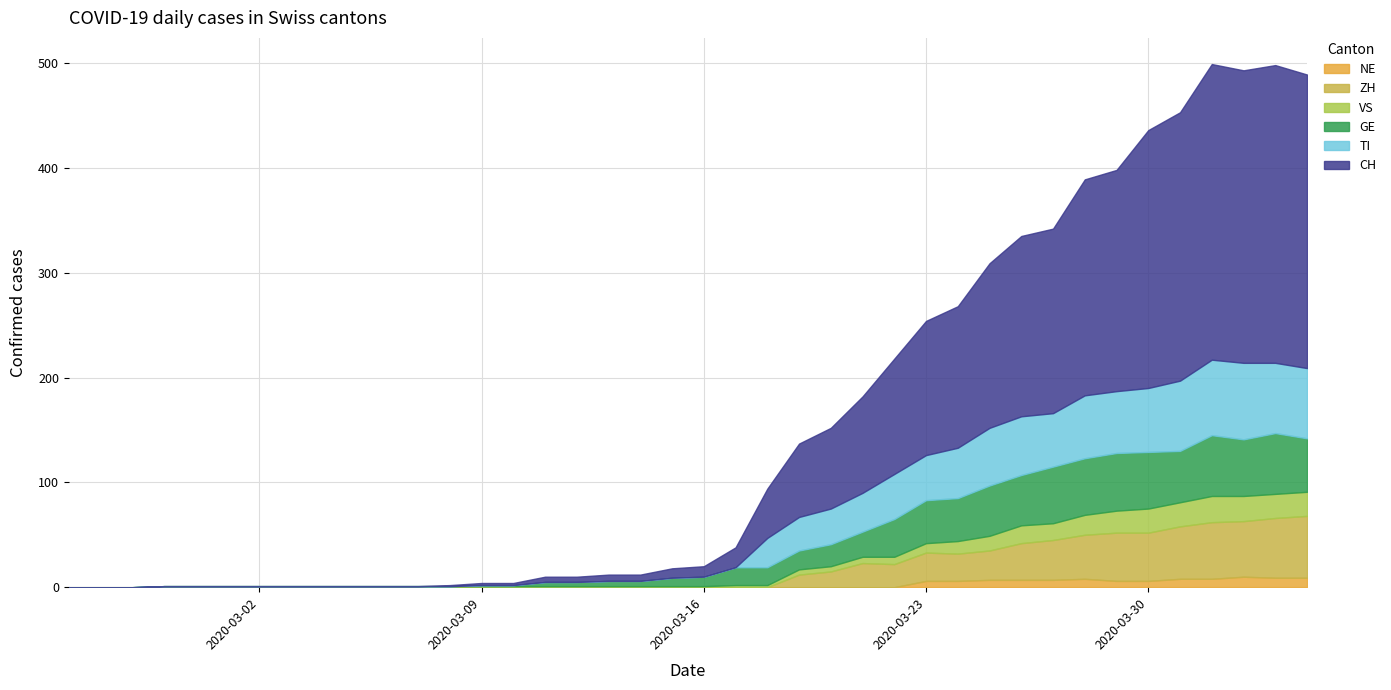

What are all the series names shown in the legend?

NE, ZH, VS, GE, TI, CH